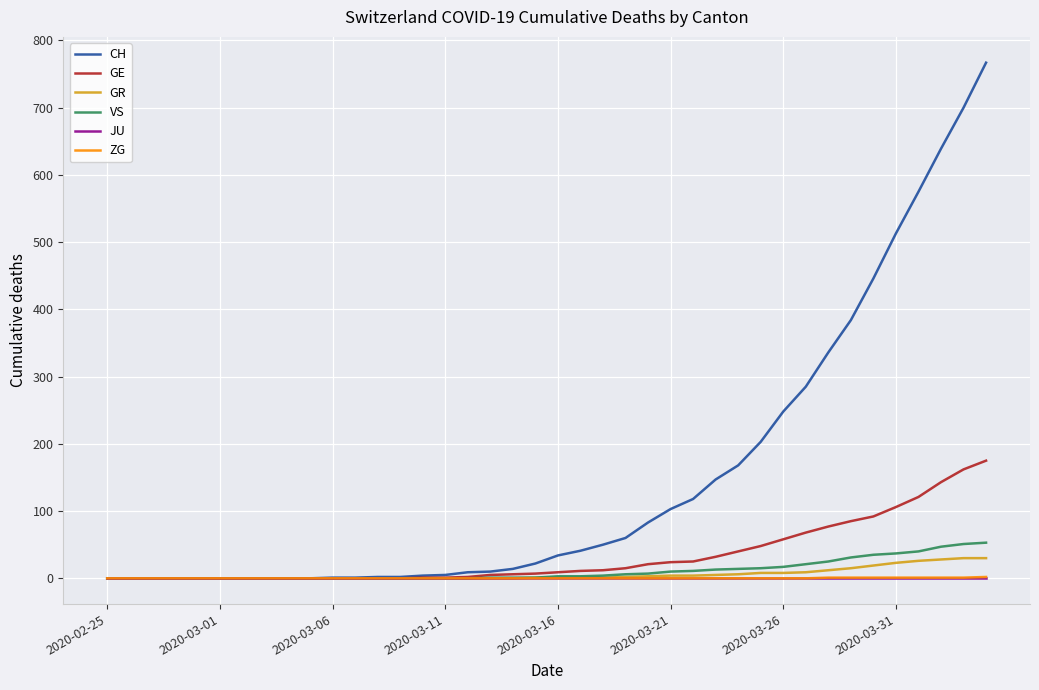

Which series has the largest total across all categories?

CH